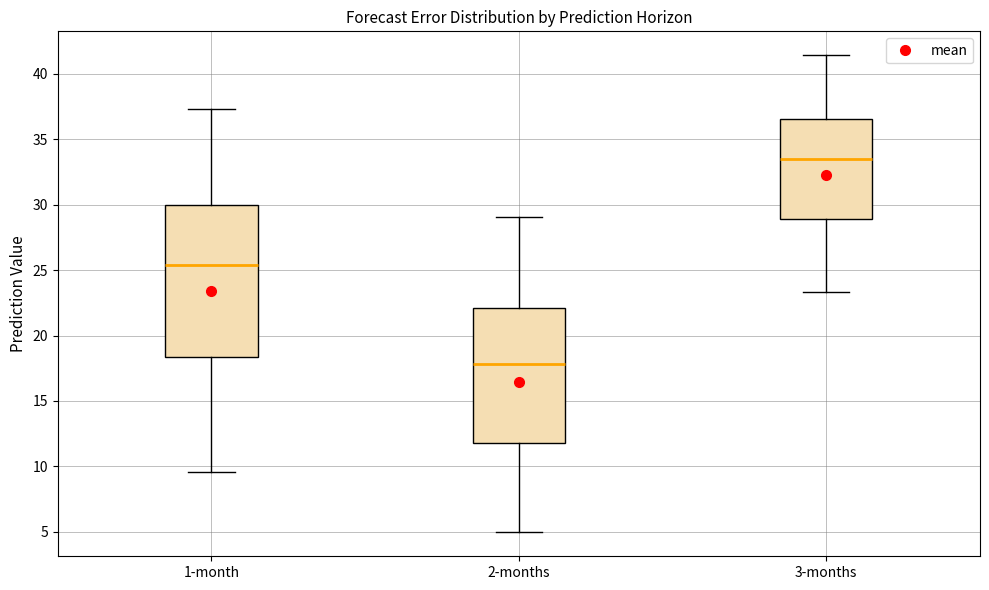

Where does the lower whisker of the box for 2-months end on the y-axis? The values are not printed on the chart, so give them approximately, as read against the axis.

5.0